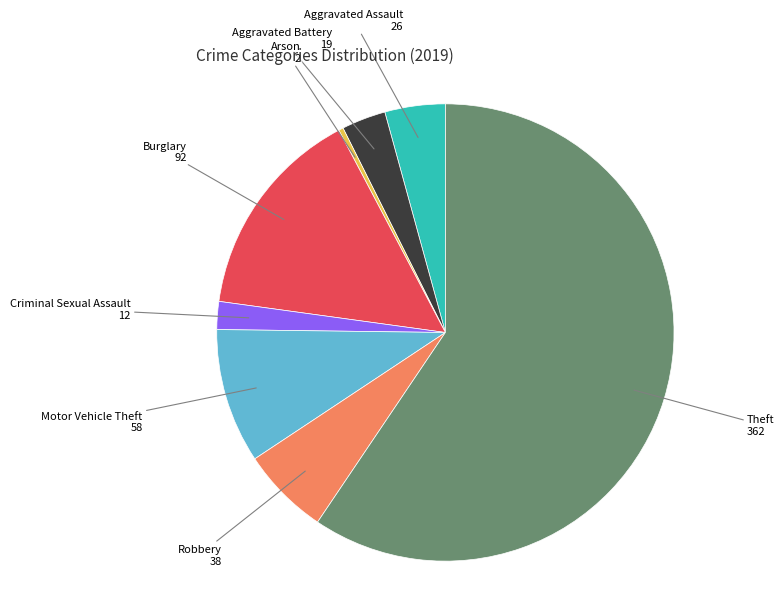

Which category accounts for the majority?

Theft